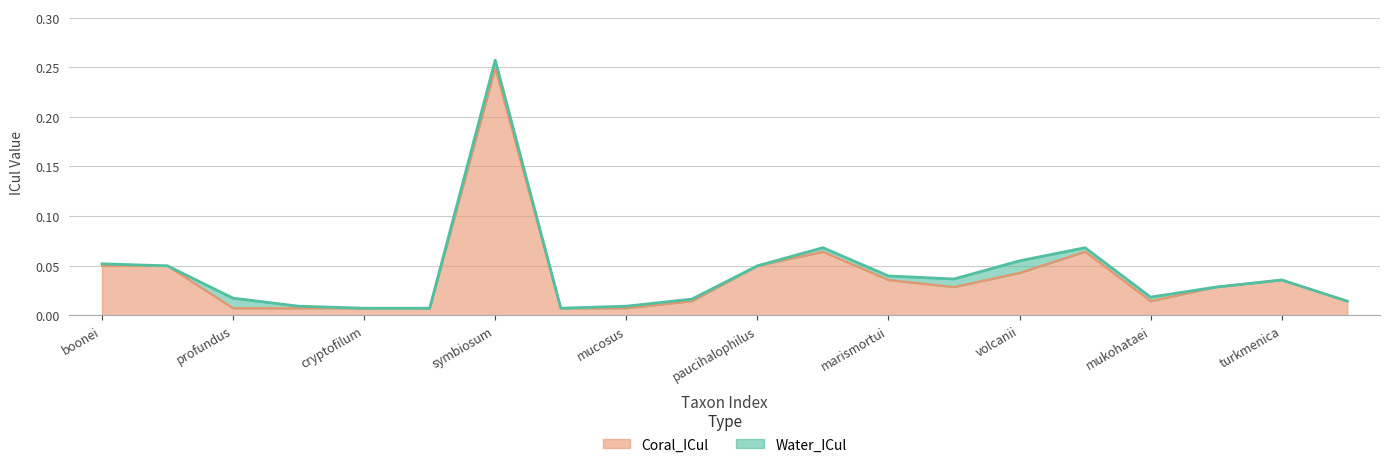

At which category is the sum across all series the highest?

symbiosum